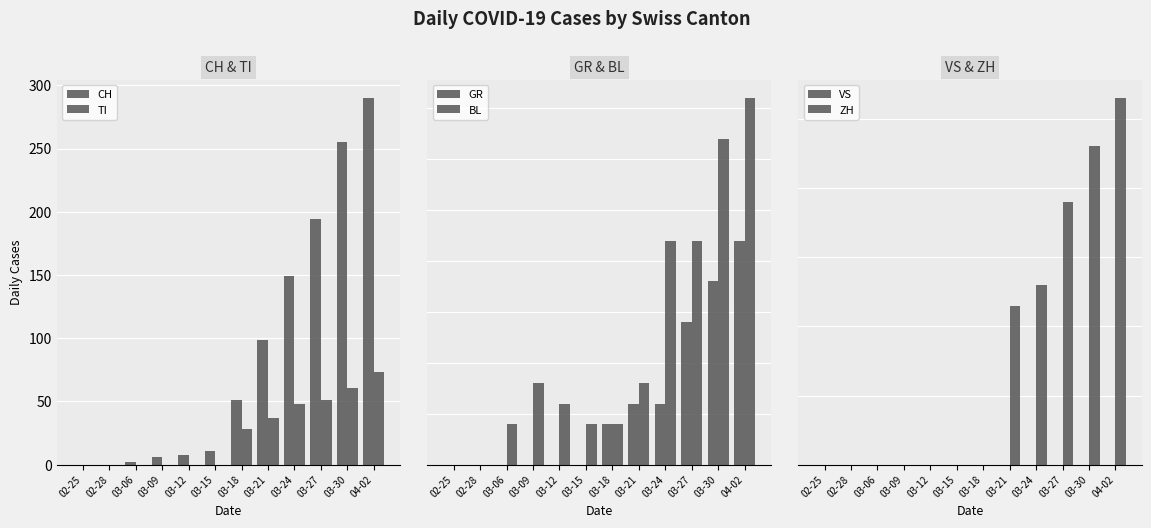

How many bars are there in total?

72